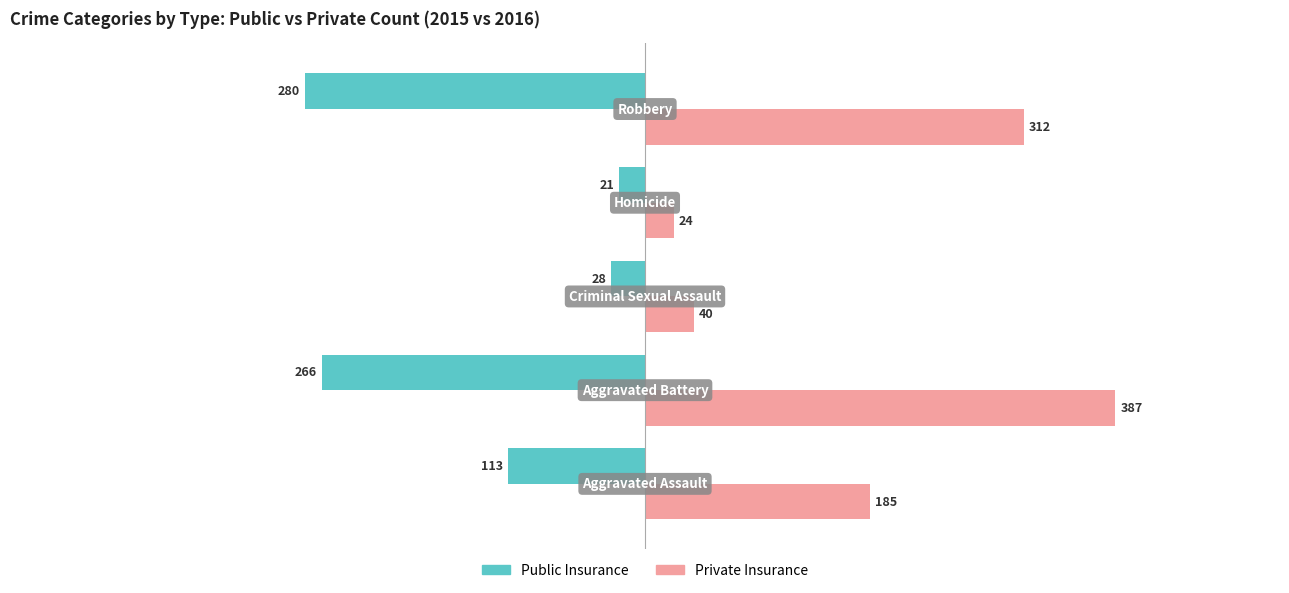

What is the lowest value of the Private Insurance series?

24